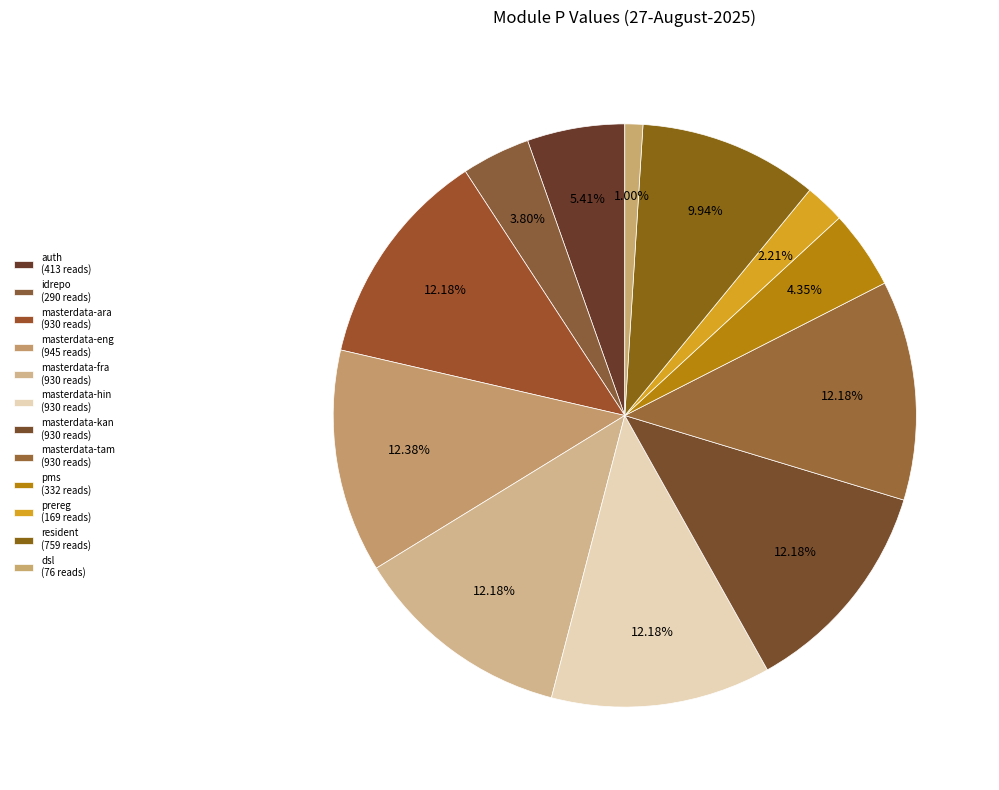

Which slice is the largest?

masterdata-eng